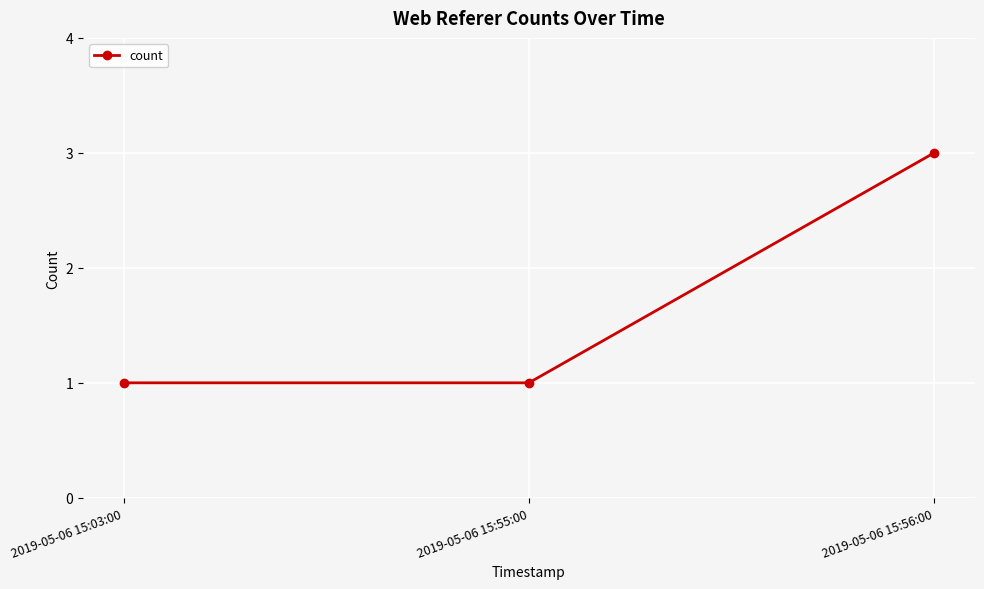

The value at 2019-05-06 15:03:00 is 2. True or false?

False